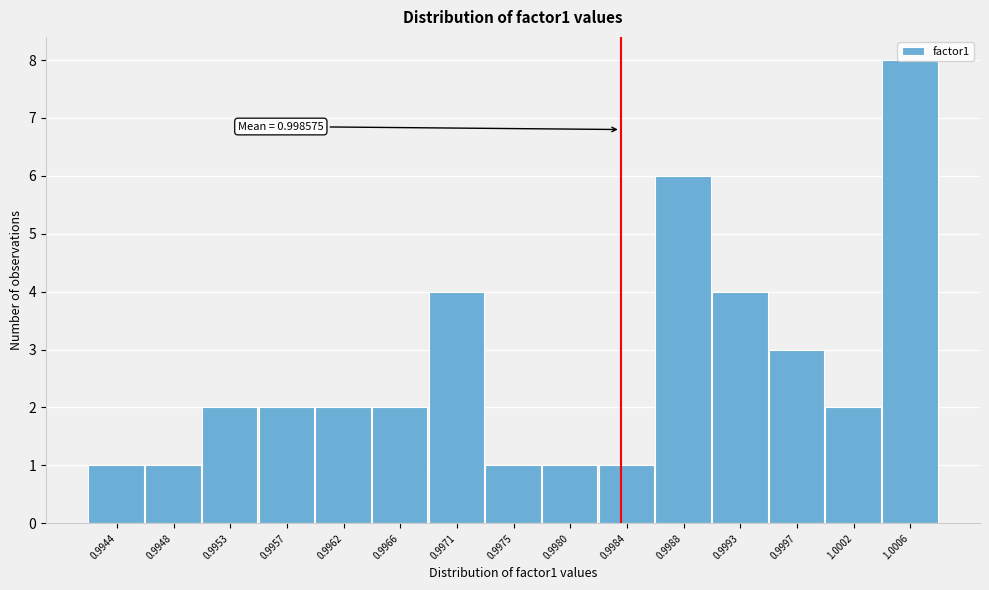

Which has a higher value, 0.9975 or 1.0002?

1.0002